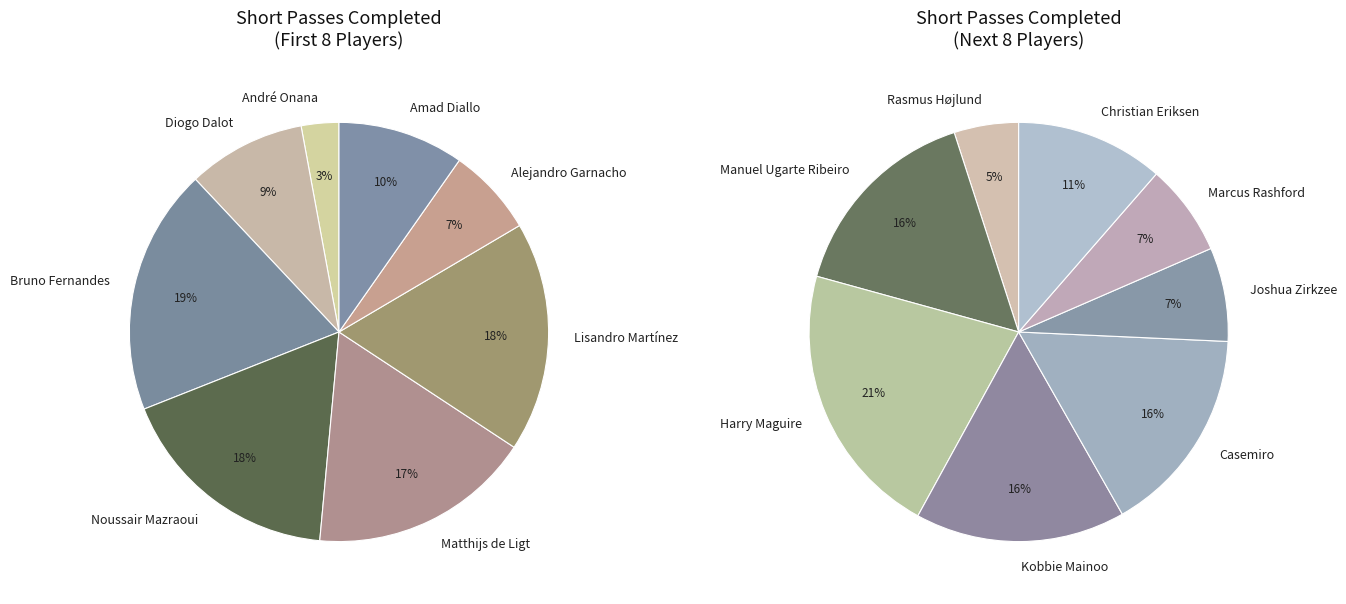

Does Joshua Zirkzee represent more than half of the total?

No